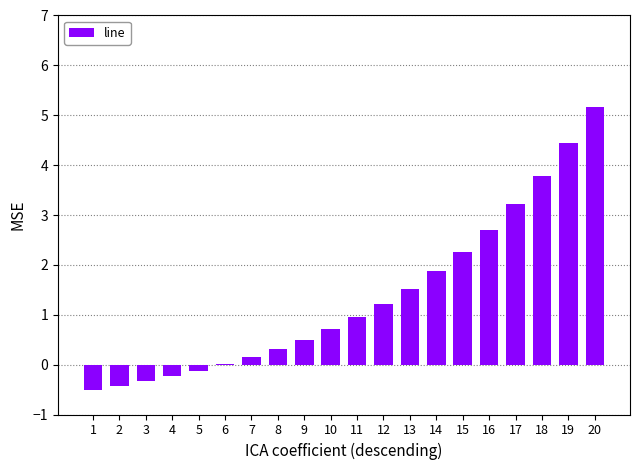

The value at 19 is 1.4. True or false?

False